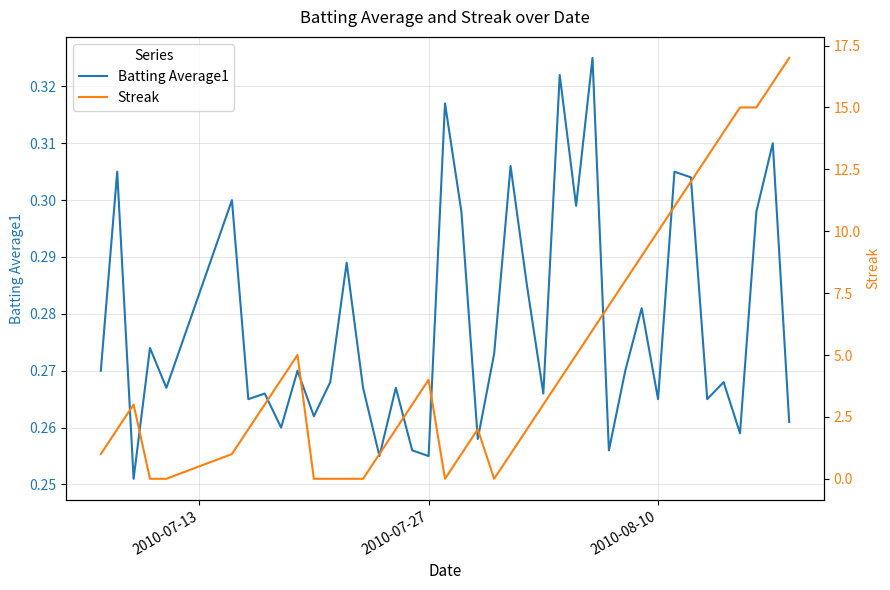

True or false: Streak has more than 0 points higher than both neighbors.

True